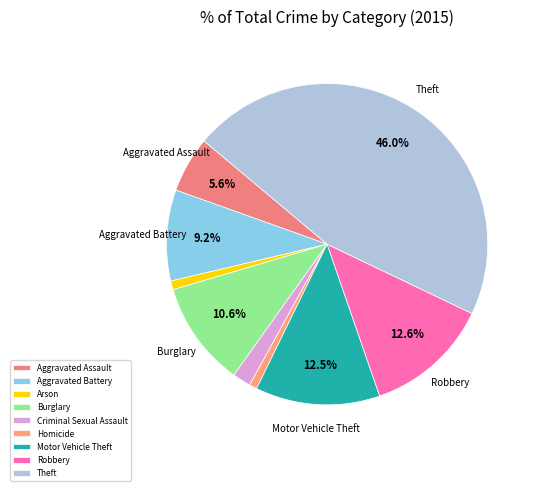

Which category has the biggest portion of the pie?

Theft